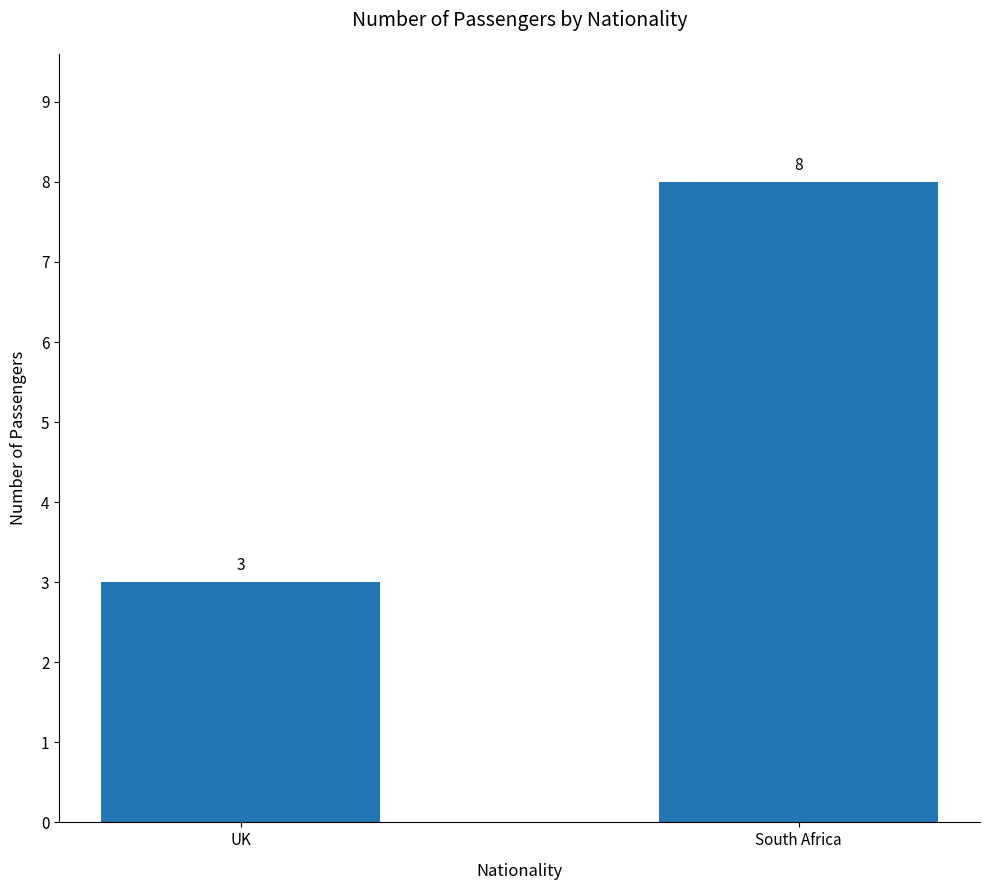

How many categories are shown in the chart?

2